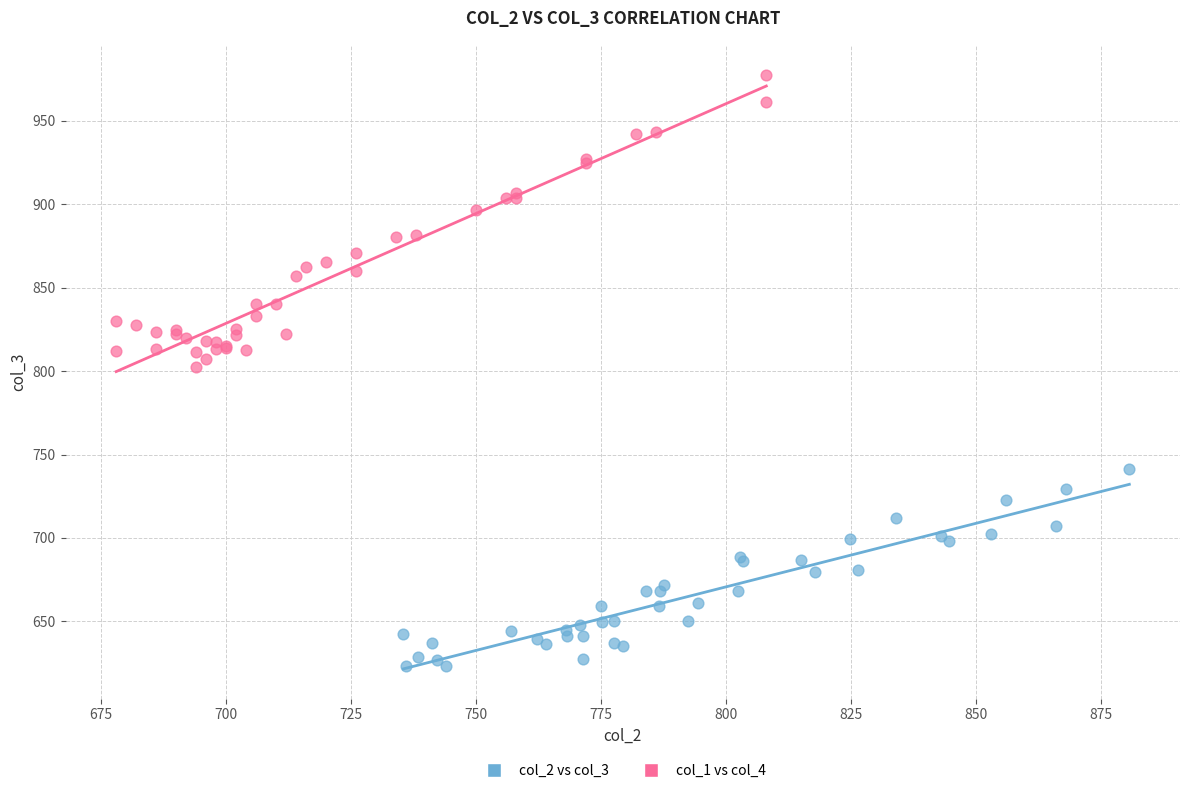

Which series has the widest spread of Y values?

col_1 vs col_4